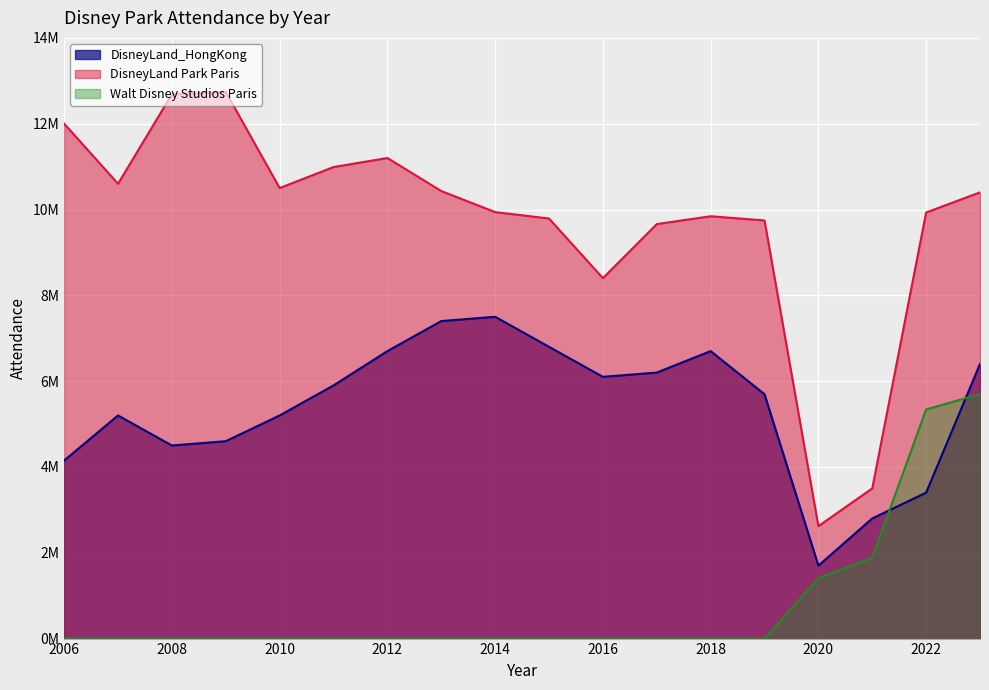

What is the average value of the Walt Disney Studios Paris series?

796333